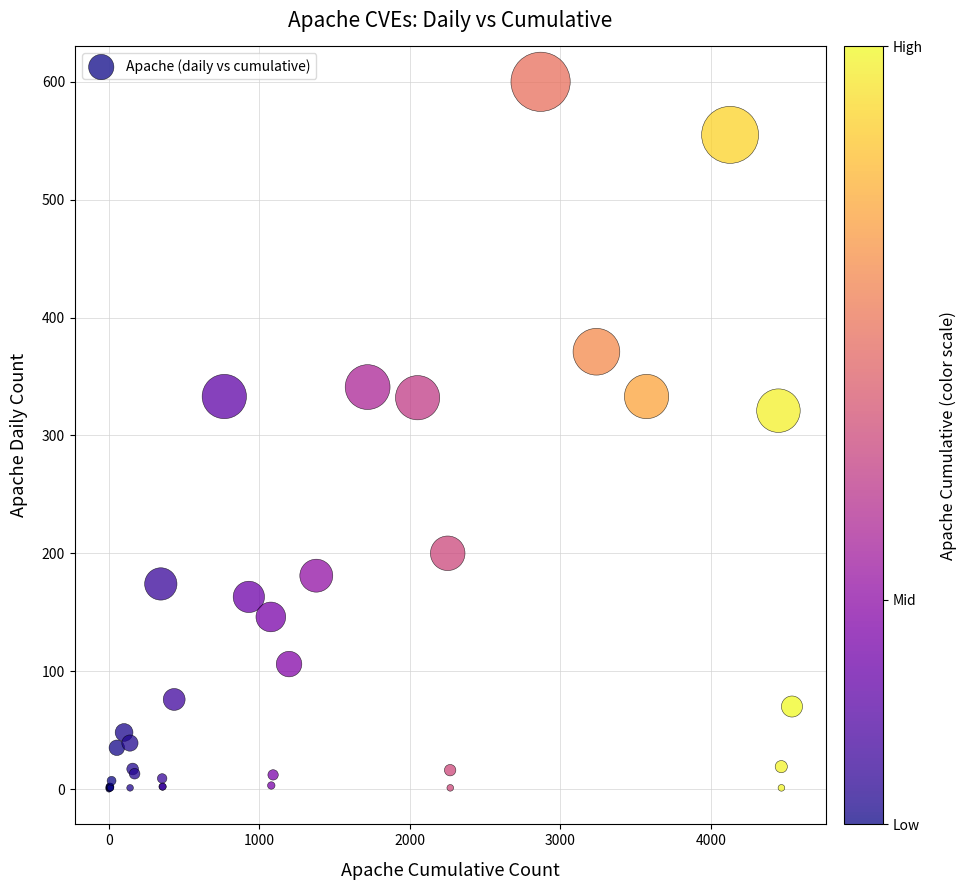

What Y value in the scatter plot is closest to 300?

321